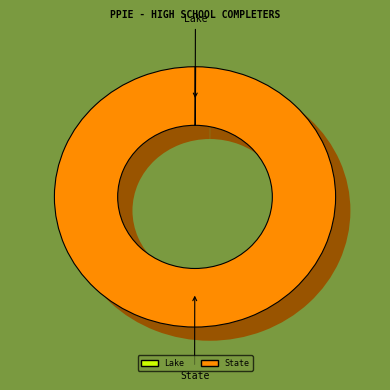

Rank the categories by value from lowest to highest.

Lake, State